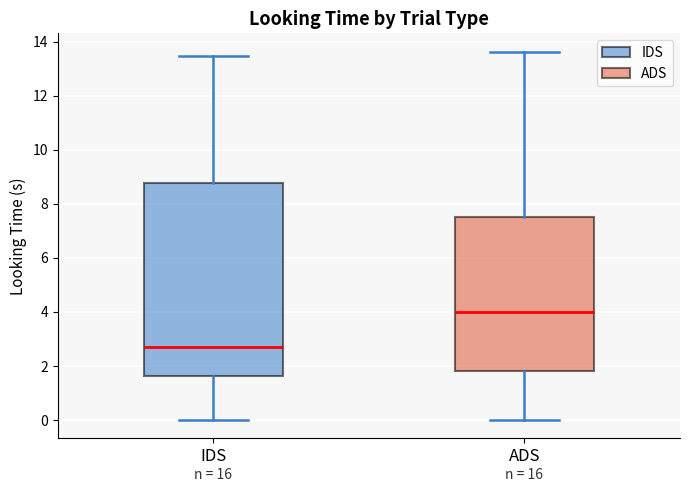

Which box's median line is the highest?

ADS